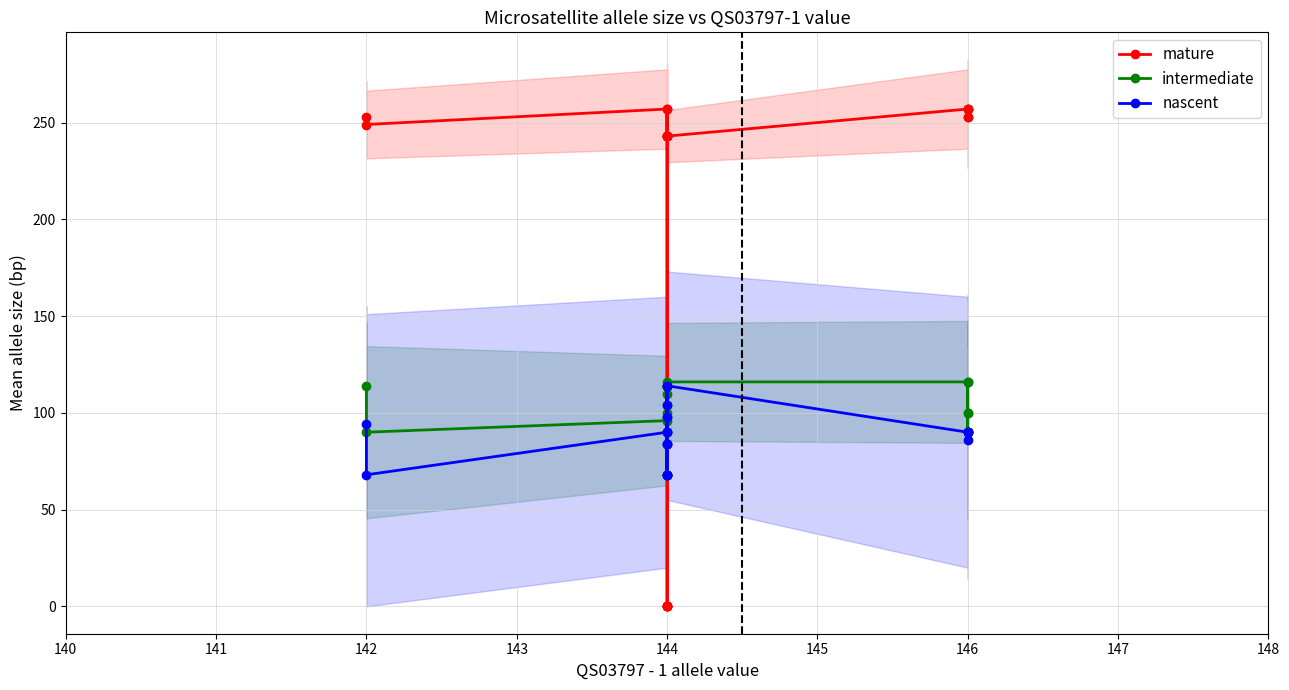

True or false: nascent and intermediate cross at least once.

False